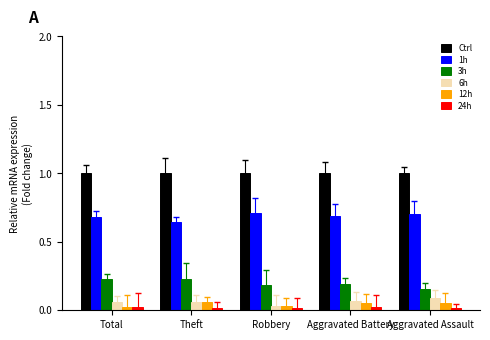

Which series has the largest total across all categories?

Ctrl